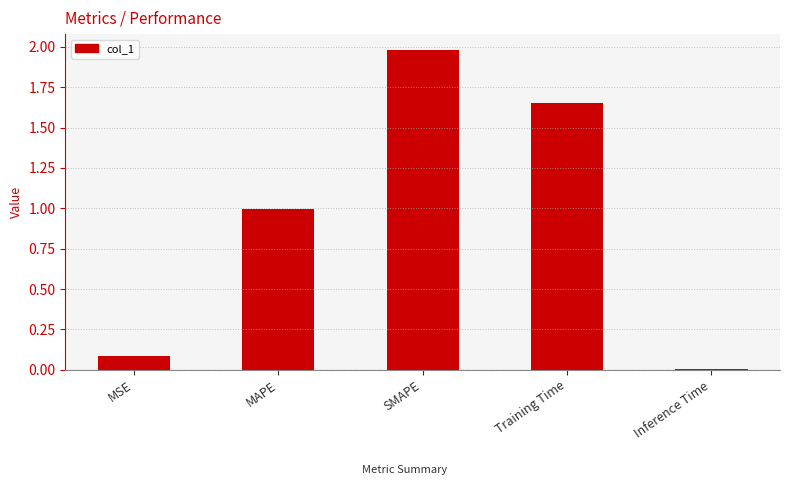

What is the difference between the maximum and minimum values?

2.0